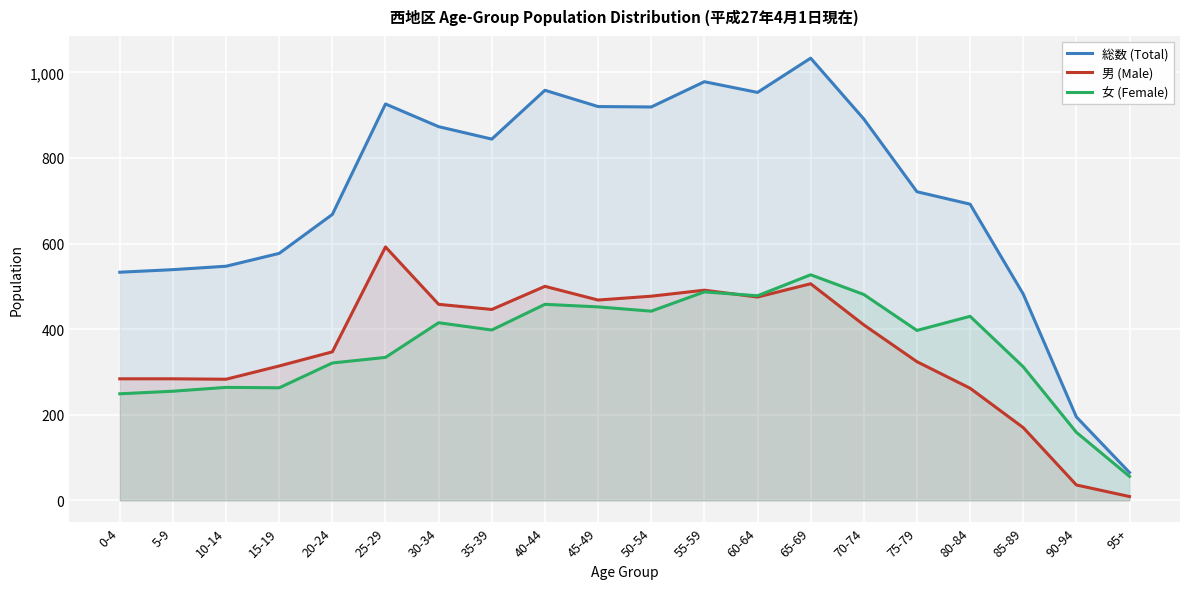

What is the minimum value shown in the chart?

9